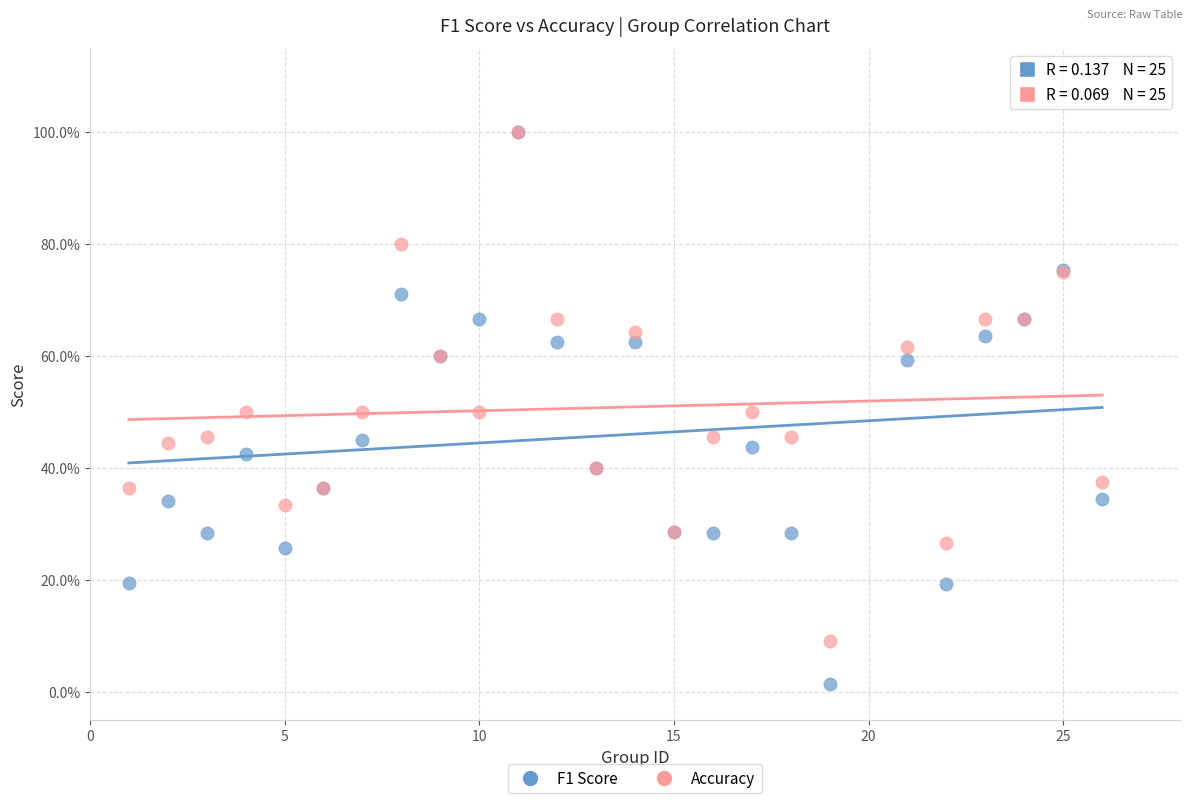

Which series has the largest Y range (max minus min)?

F1 Score